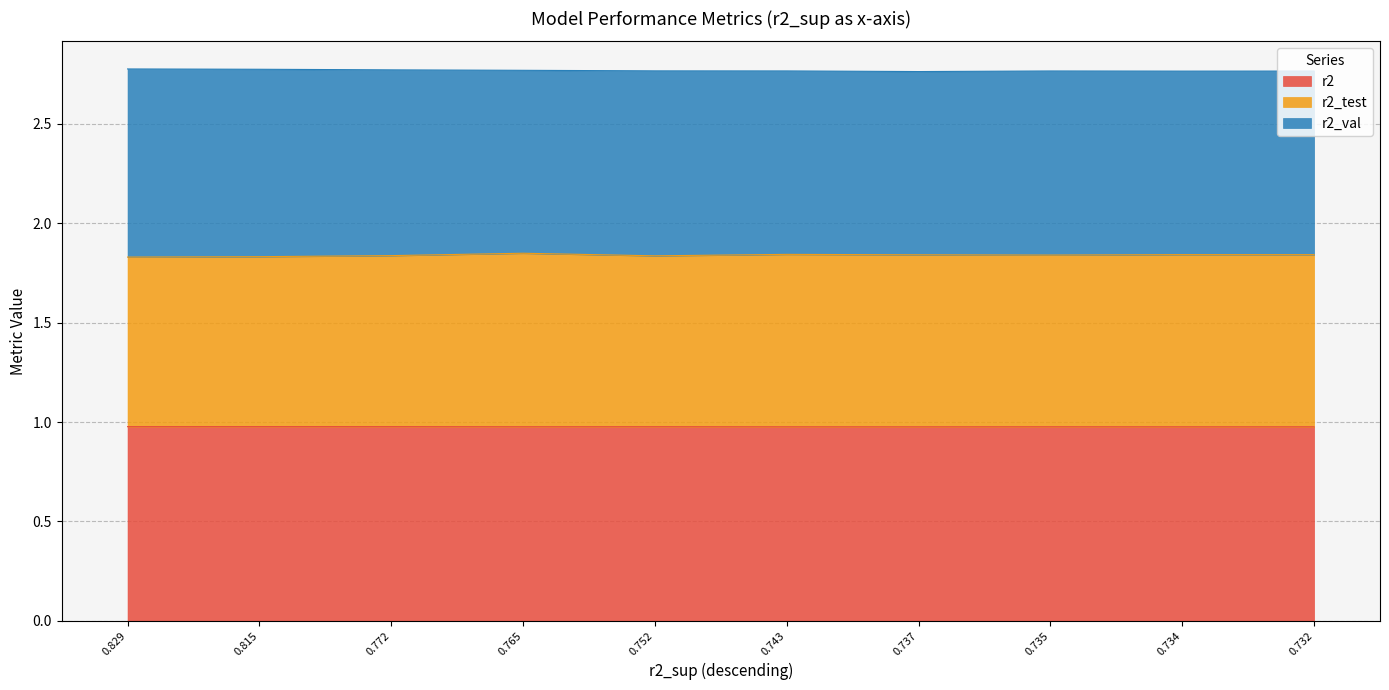

Count the r2_test values in the range 1 to 2.

10